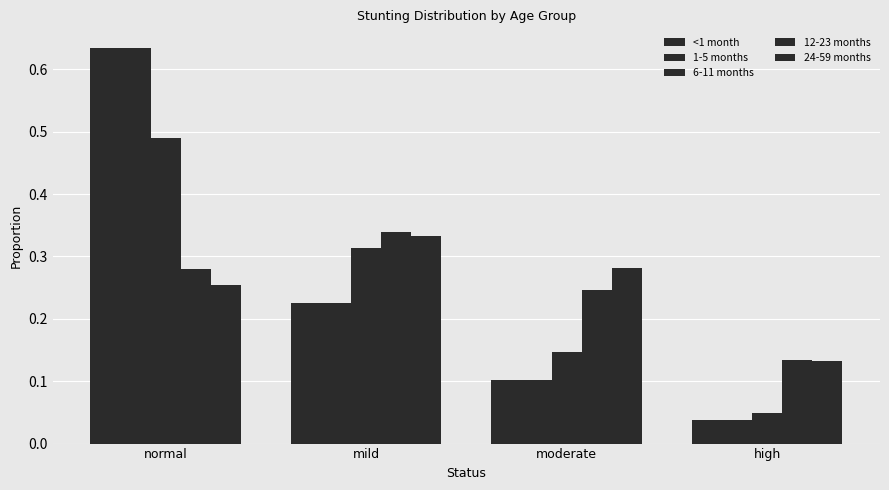

Which series changed the most between normal and high?

<1 month